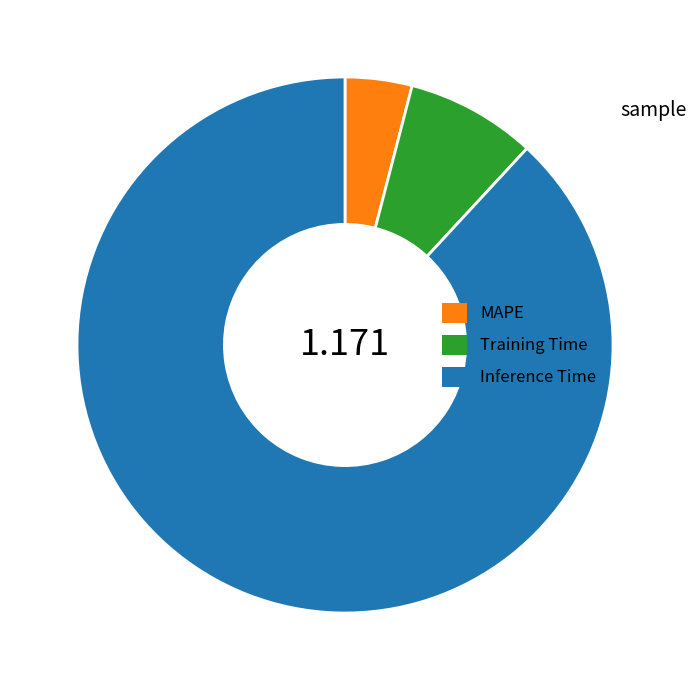

Rank the categories by value from lowest to highest.

MAPE, Training Time, Inference Time